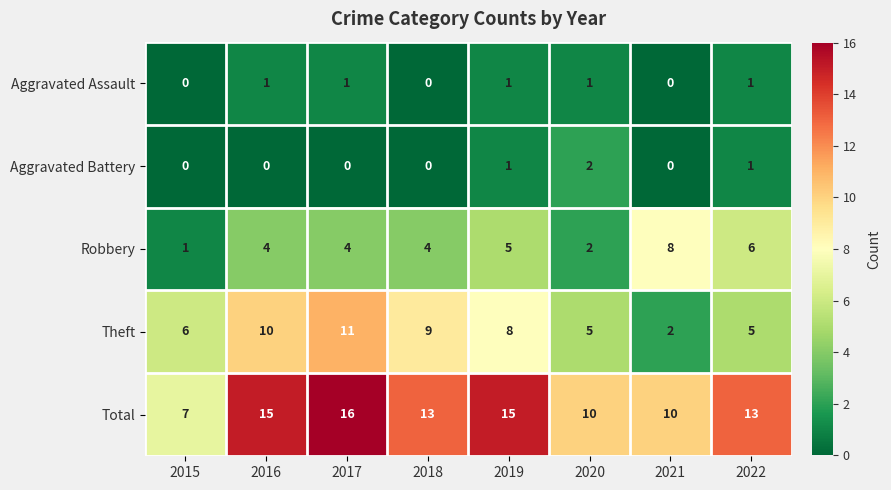

The value of Aggravated Assault at 2020 is 2. True or false?

False